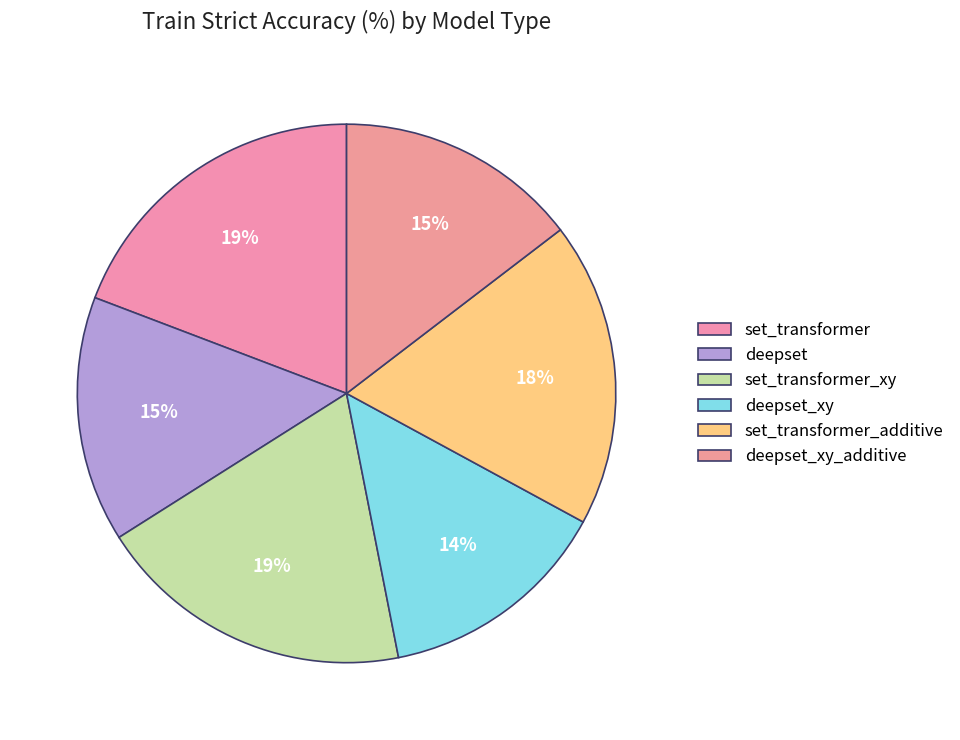

What is the largest slice in the pie chart?

set_transformer